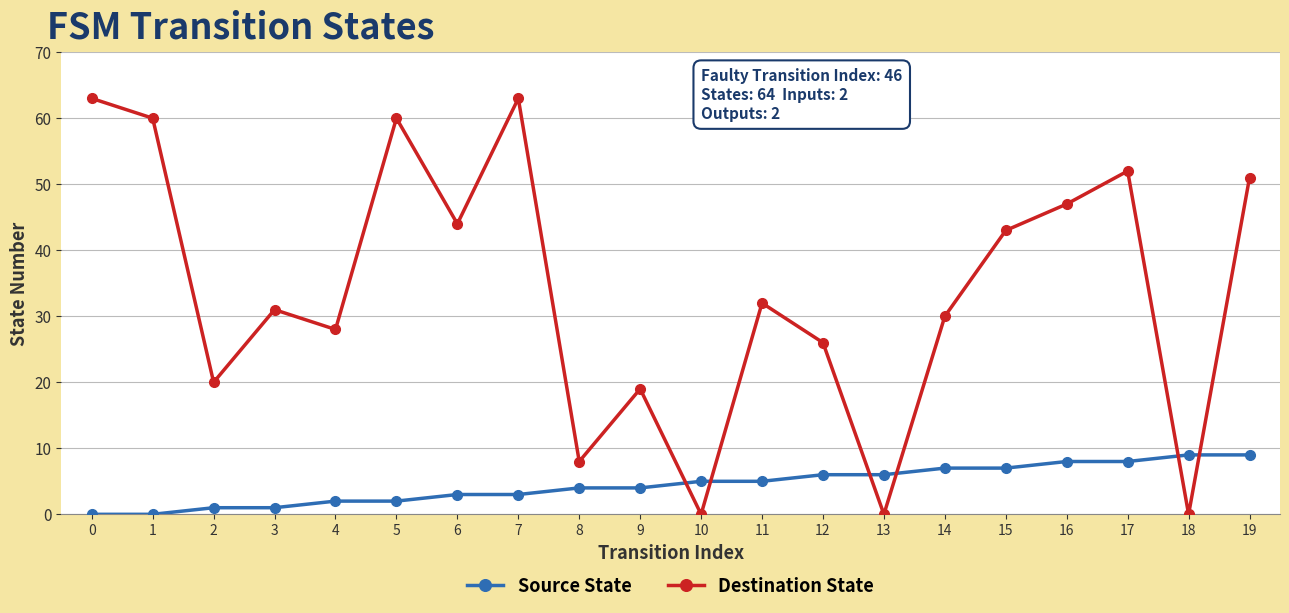

At which label is Destination State closest to 31?

3